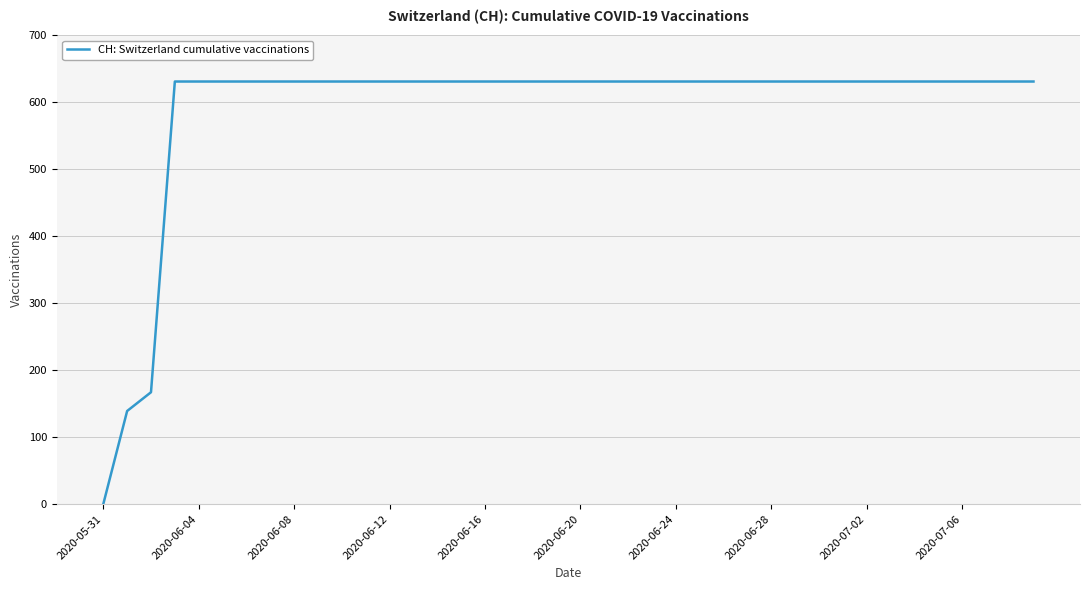

What is the difference between the maximum and minimum values?

631